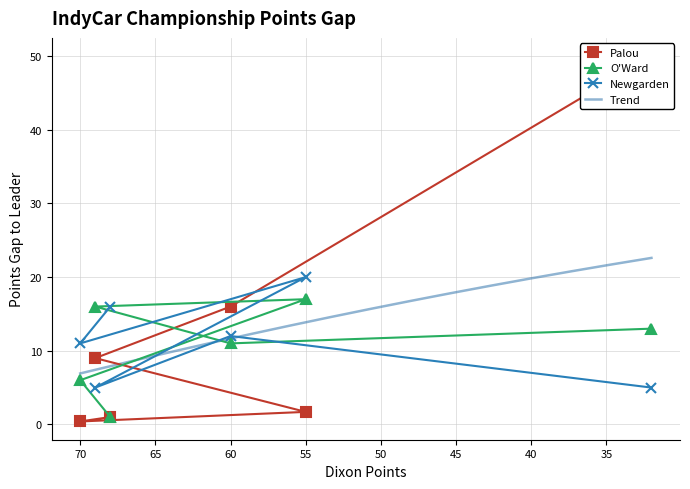

Which series has the widest spread of values?

Palou